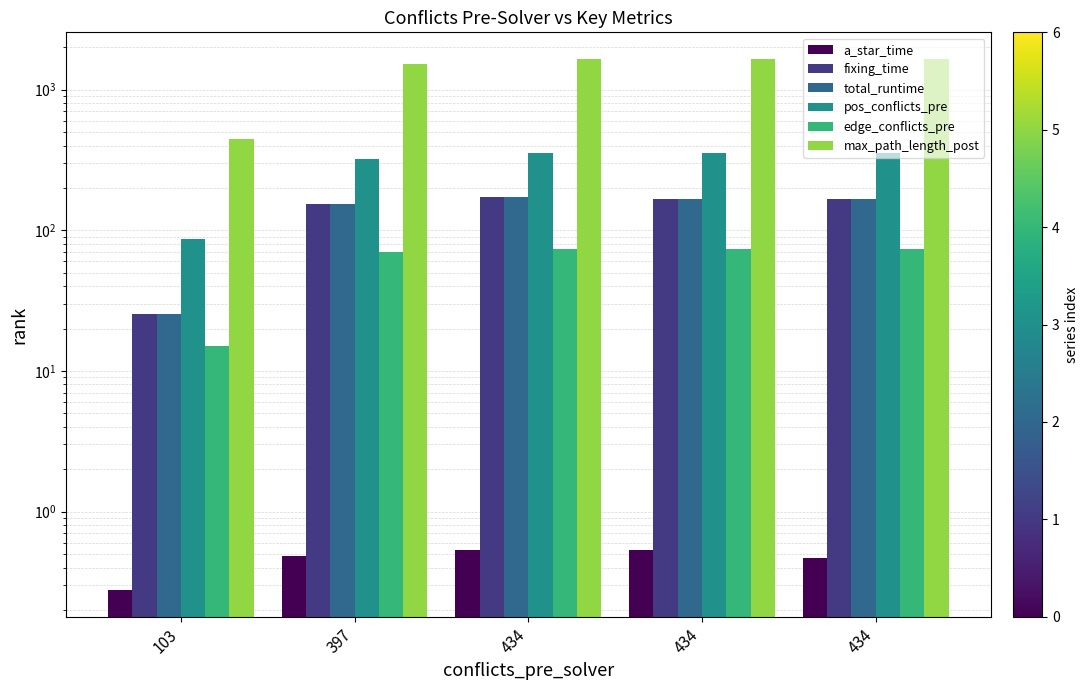

Count the number of categories in the chart.

5